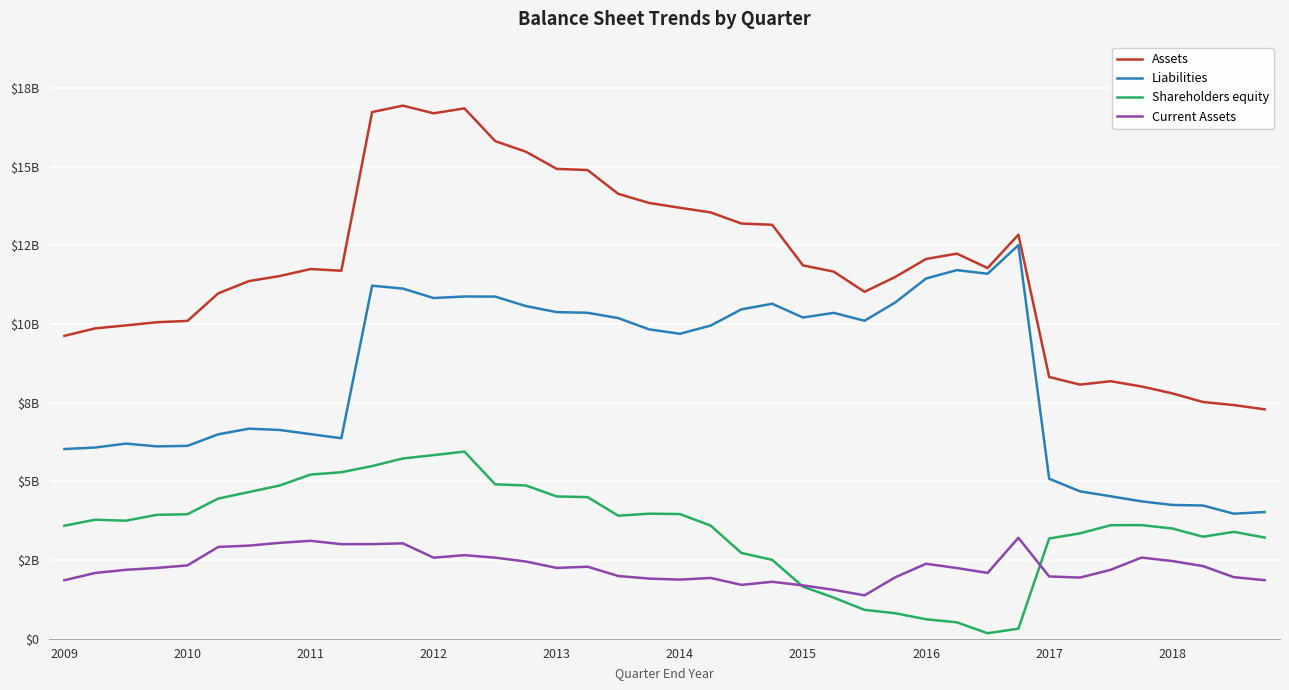

What is the minimum value for Liabilities?

3972100000